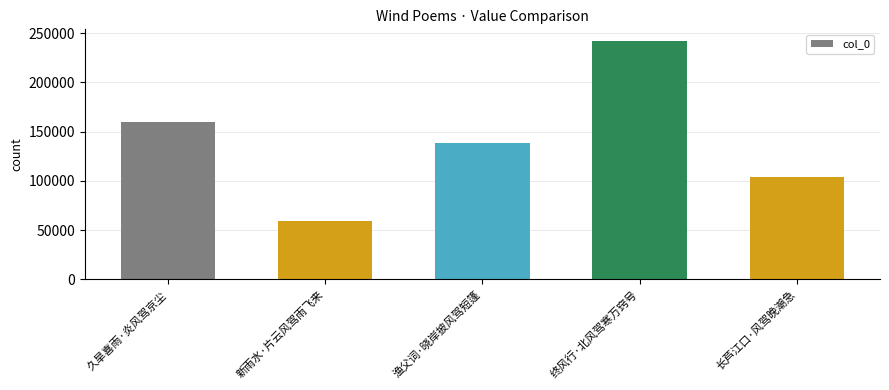

What is the label of the 2nd bar from the right?

终风行·北风驾寒万窍号